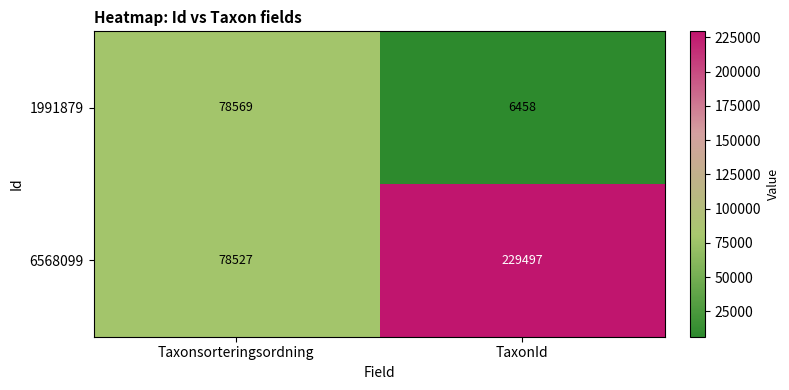

What is the highest value of the 6568099 series?

229497